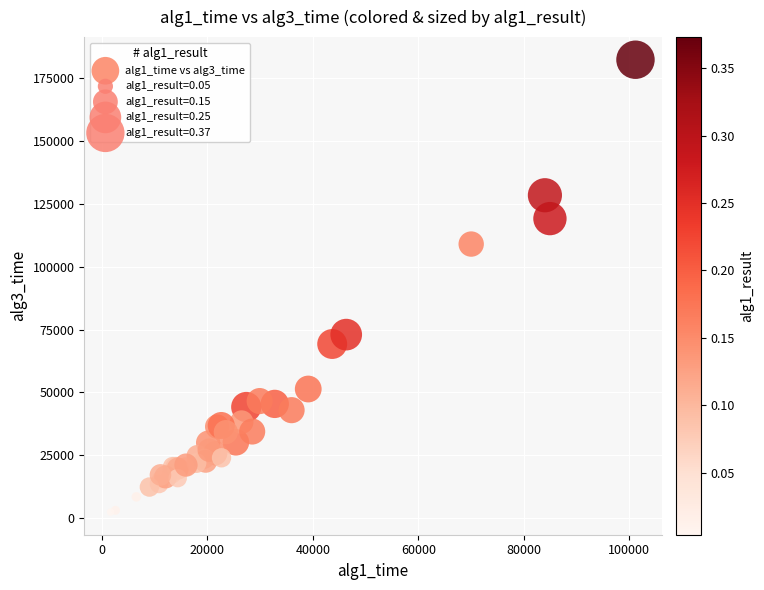

What Y value in the scatter plot is closest to 92389?

109049